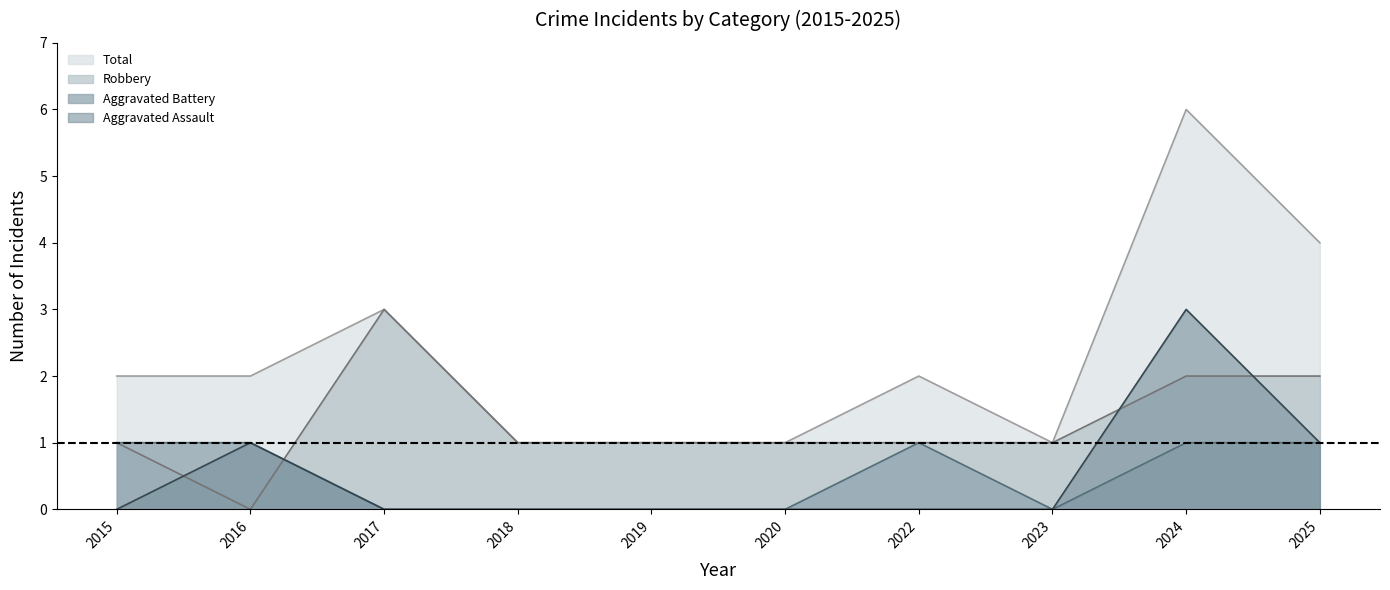

What is the maximum value shown in the chart?

6